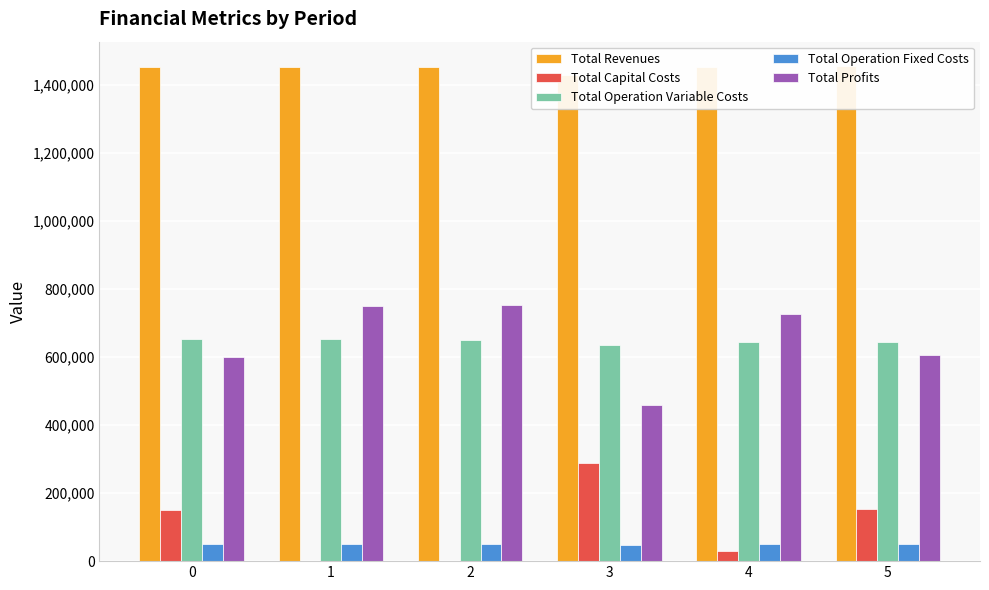

How many data points in Total Operation Variable Costs are above 649900?

3